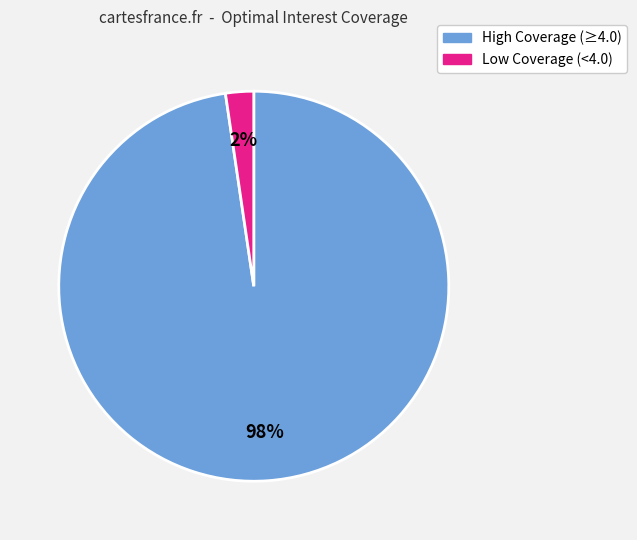

Does any single category account for the majority?

Yes